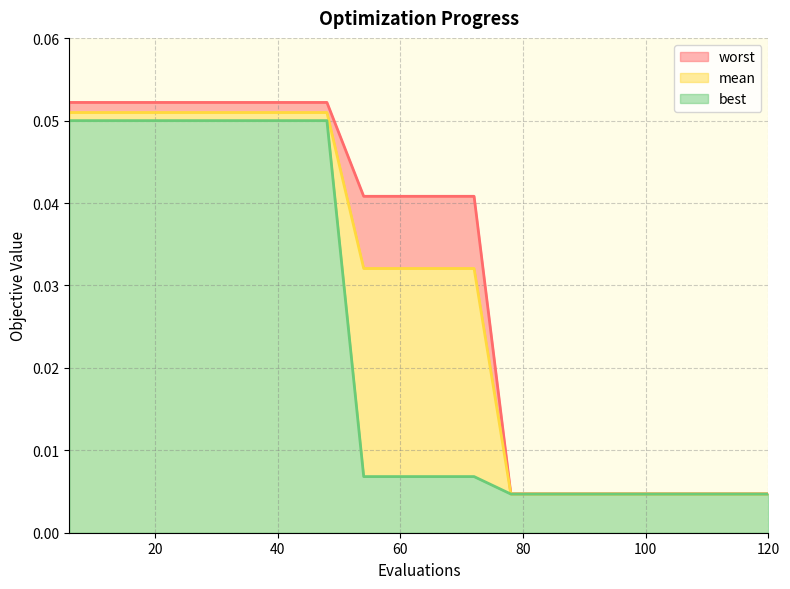

True or false: mean and worst intersect in this chart.

False